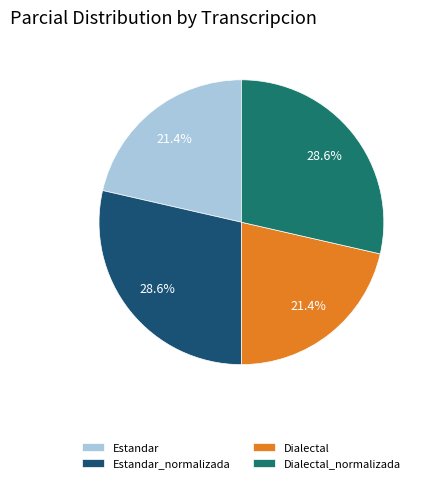

How many segments does this pie chart have?

4